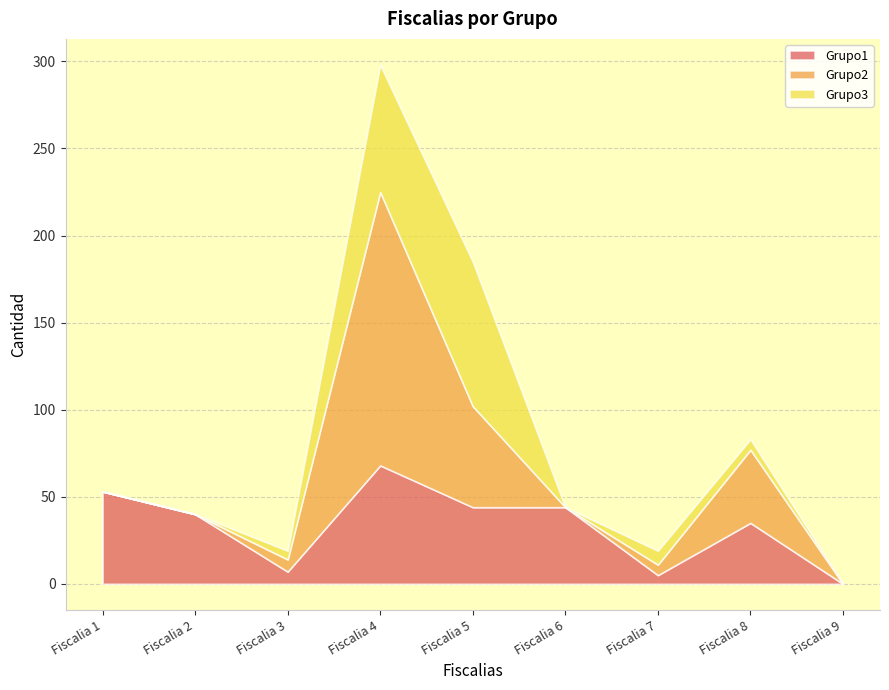

Is it true that Grupo2 equals 42 at Fiscalia 8?

True